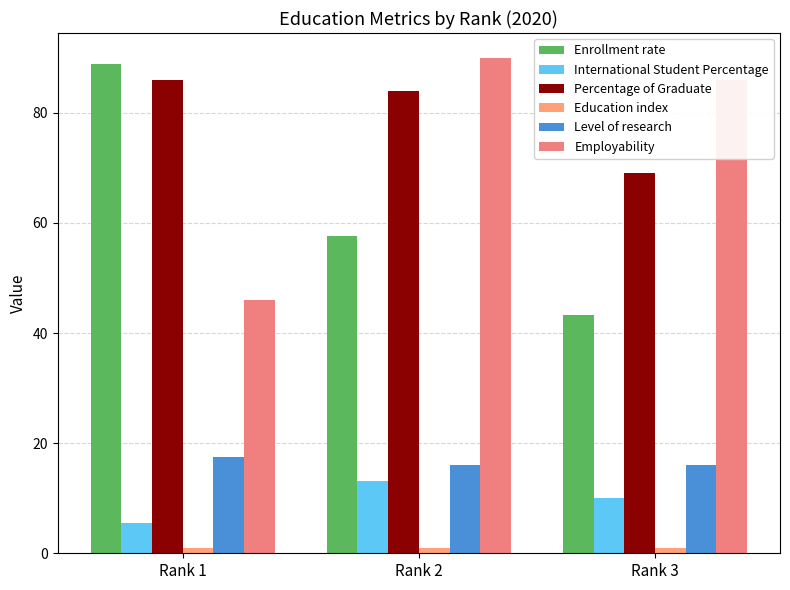

The Education index series shows 0.2 at Rank 3. True or false?

False